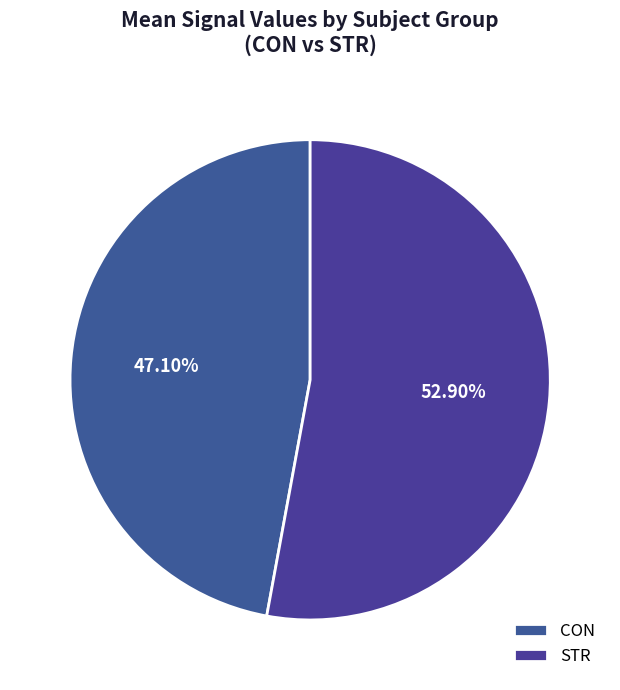

What percentage is NOT represented by STR?

47.1%